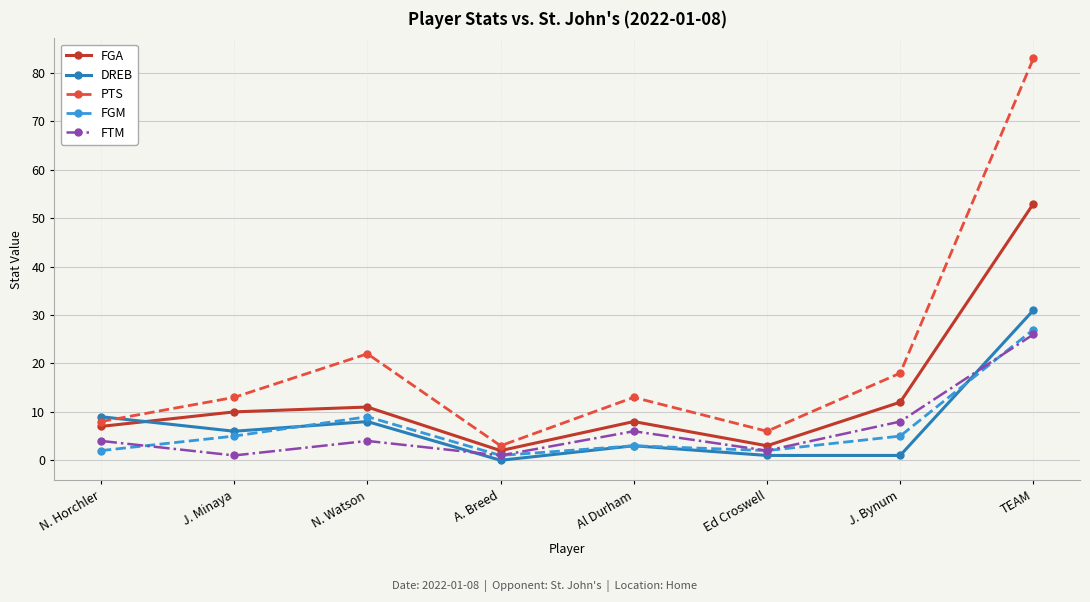

Is it true that FGM equals 5 at J. Bynum?

True